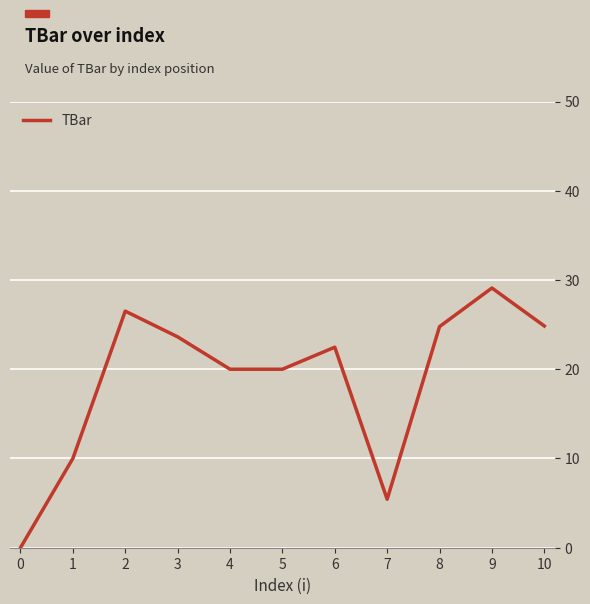

What is the maximum value shown in the chart?

29.1